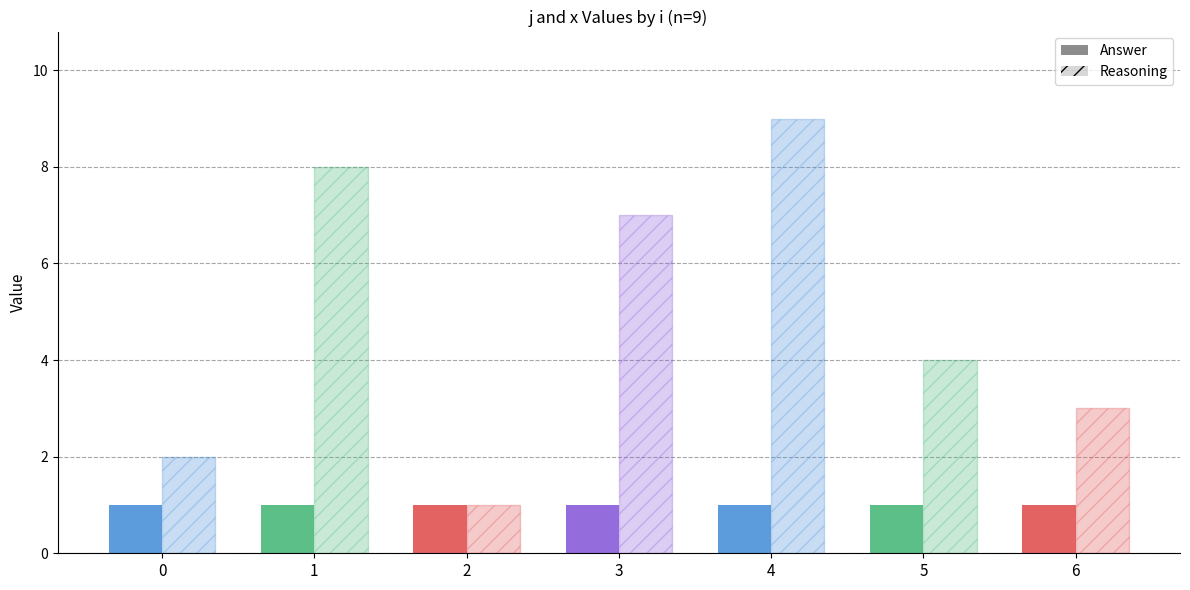

What is the sum of all j values?

34